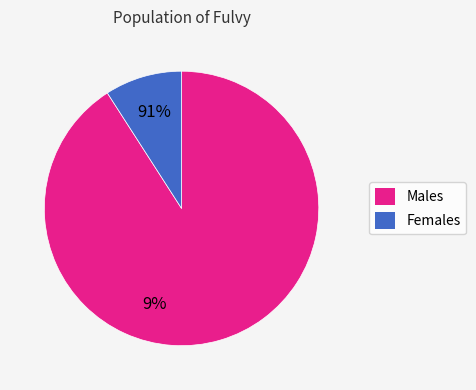

Is there any slice that represents more than half of the pie?

Yes